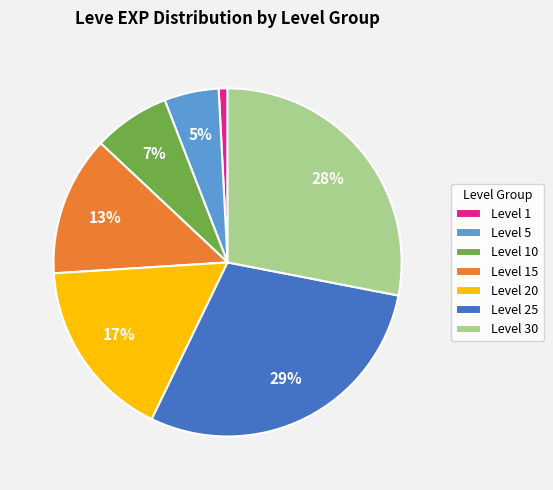

True or false: Level 25 accounts for 29% of the total.

True